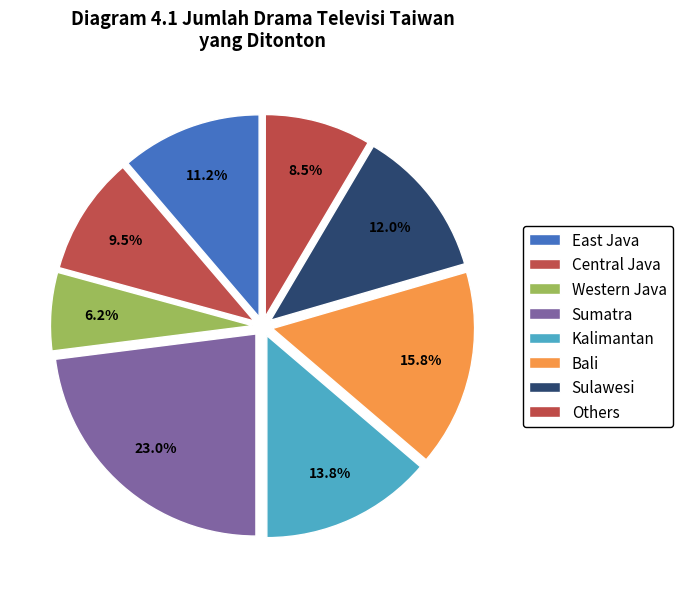

Which has a higher value, Sumatra or Central Java?

Sumatra